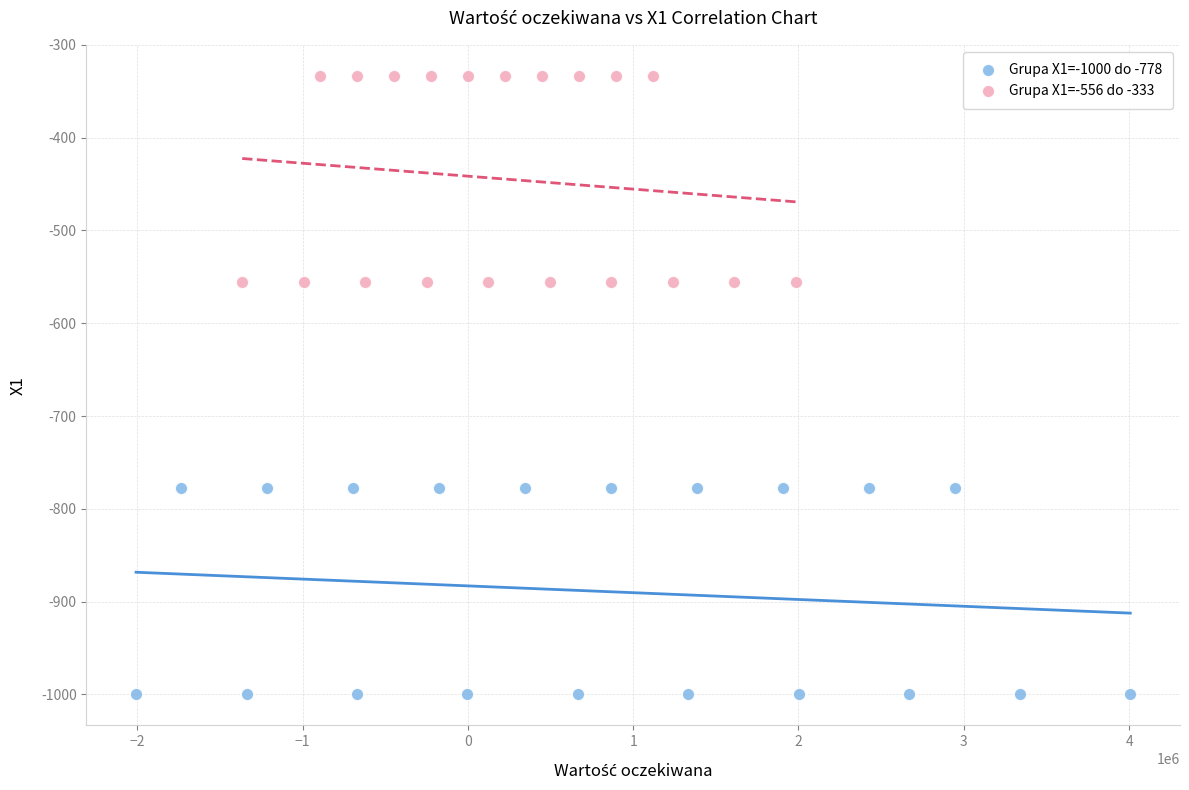

Which series contains the highest Y value?

Grupa X1=-556 do -333